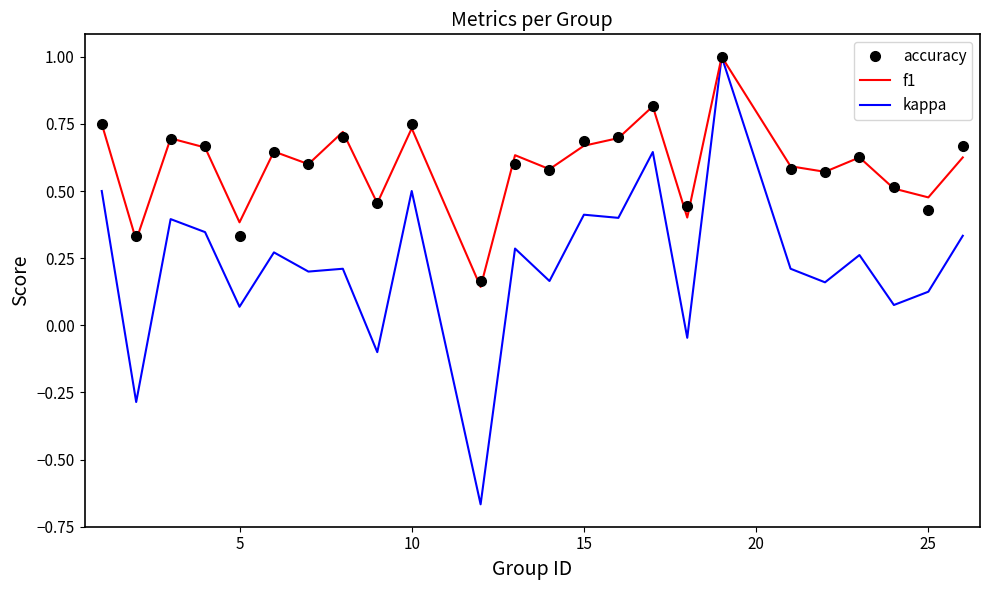

Which series has the widest spread of values?

kappa